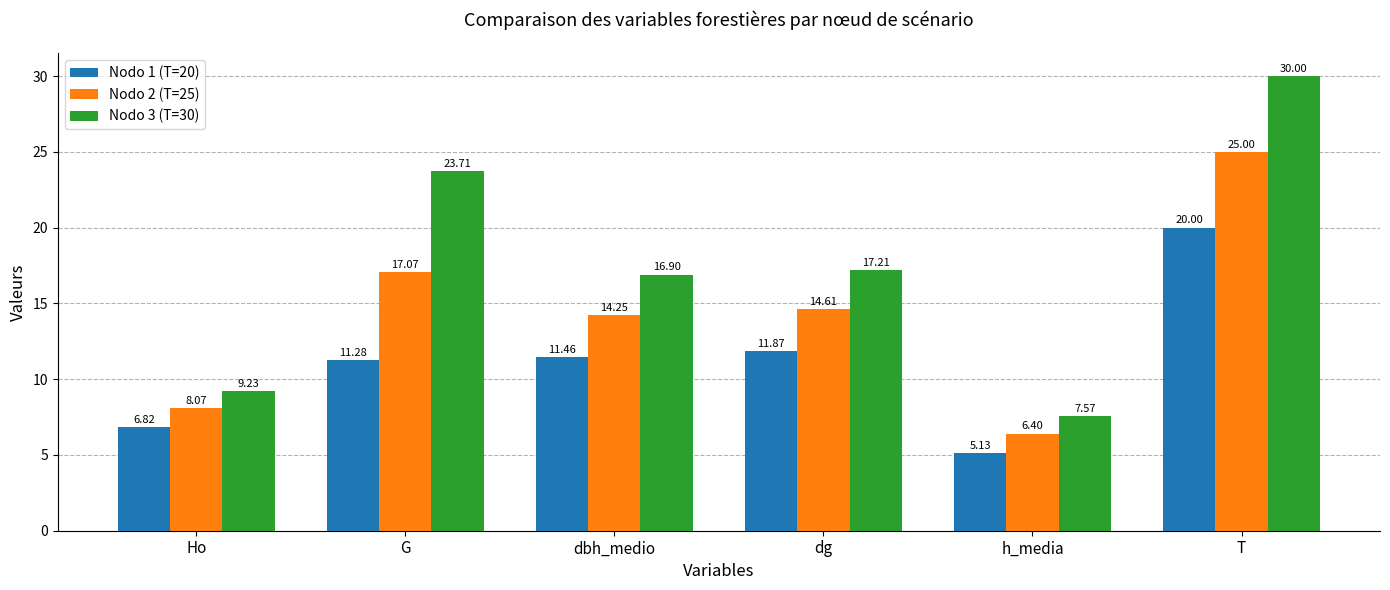

Which series changed the most between G and dbh_medio?

Nodo 3 (T=30)